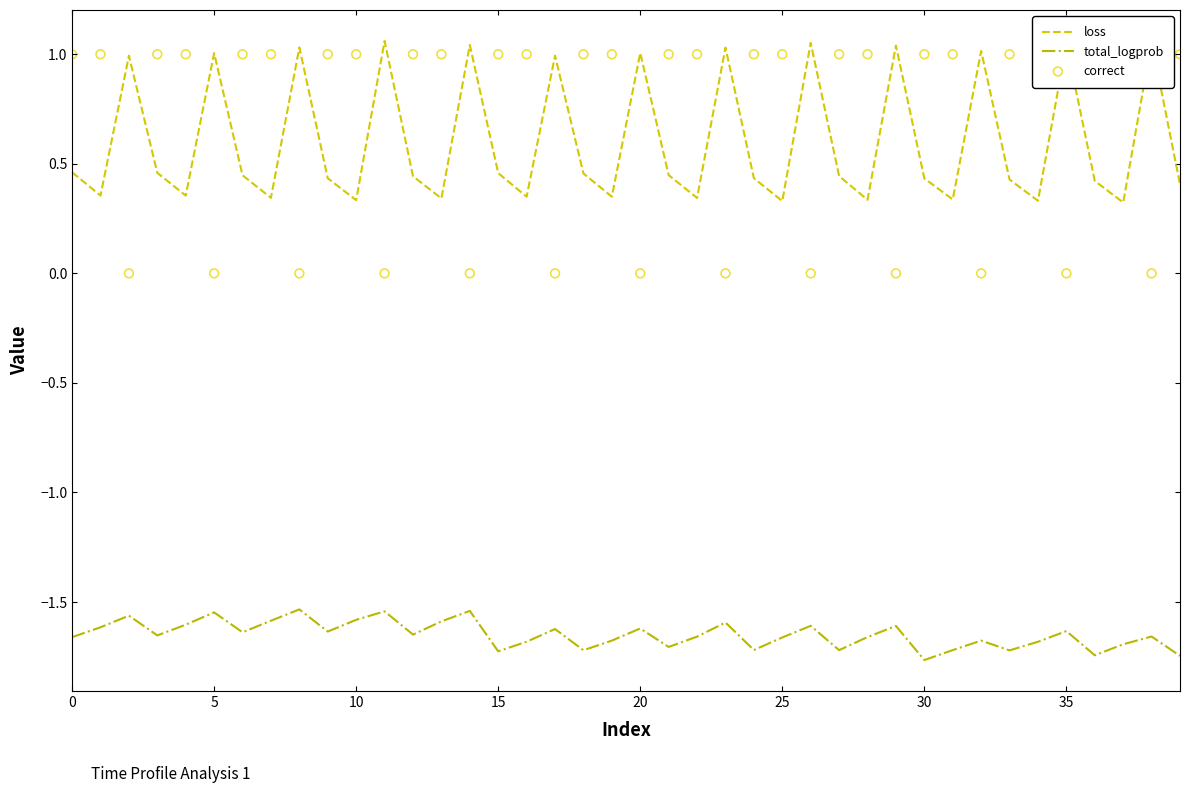

True or false: total_logprob and loss cross at least once.

False